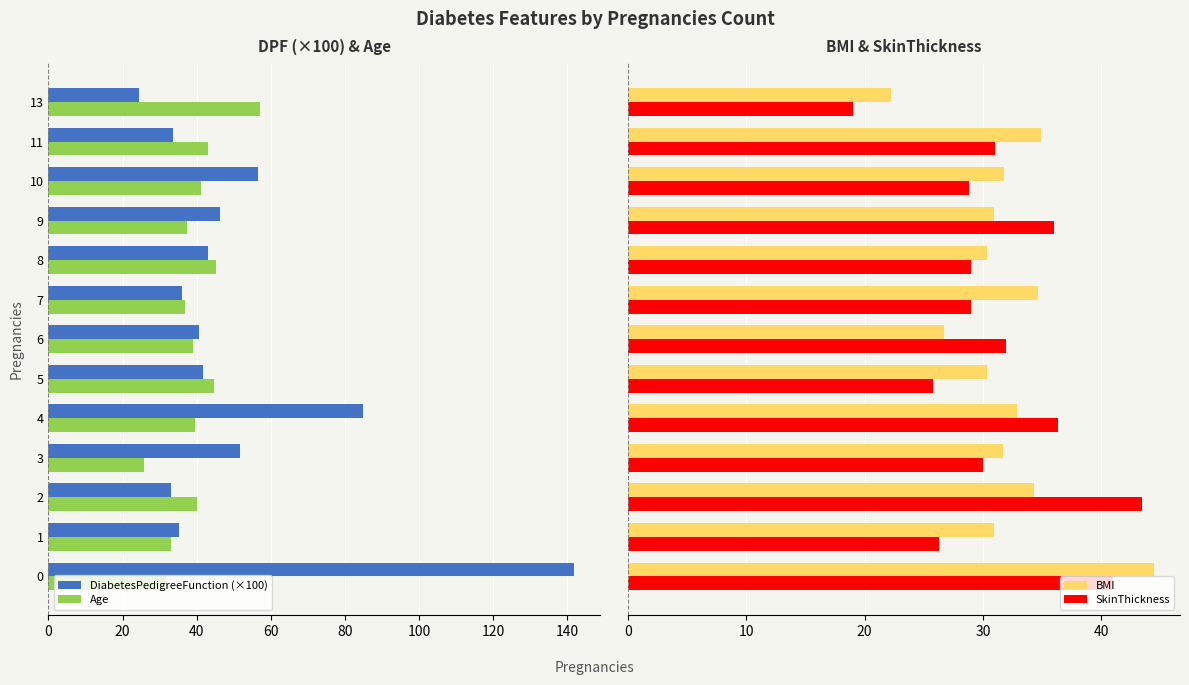

What is the difference between the second highest and minimum values in the SkinThickness series?

22.0